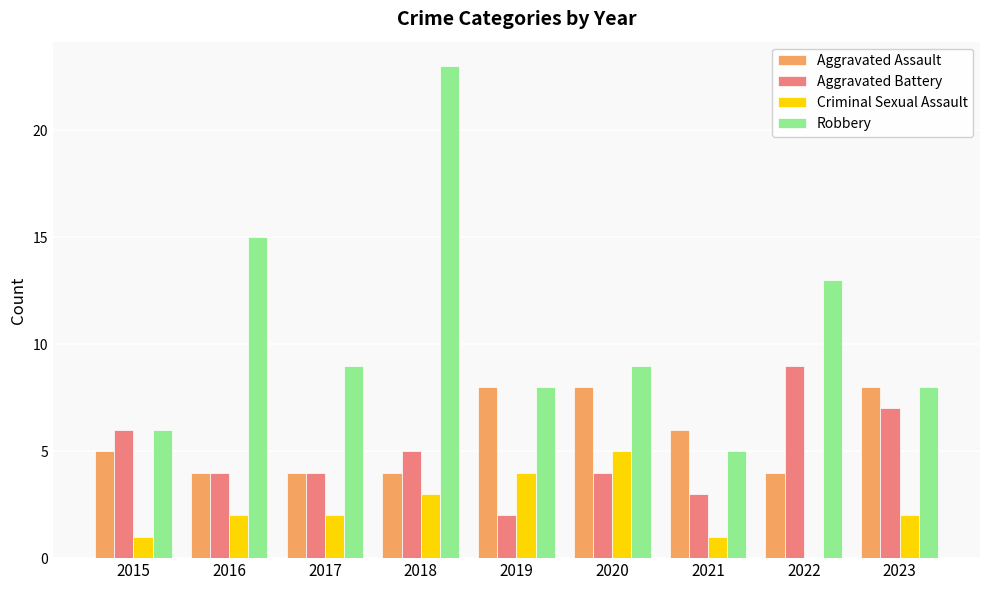

What are all the series names shown in the legend?

Aggravated Assault, Aggravated Battery, Criminal Sexual Assault, Robbery